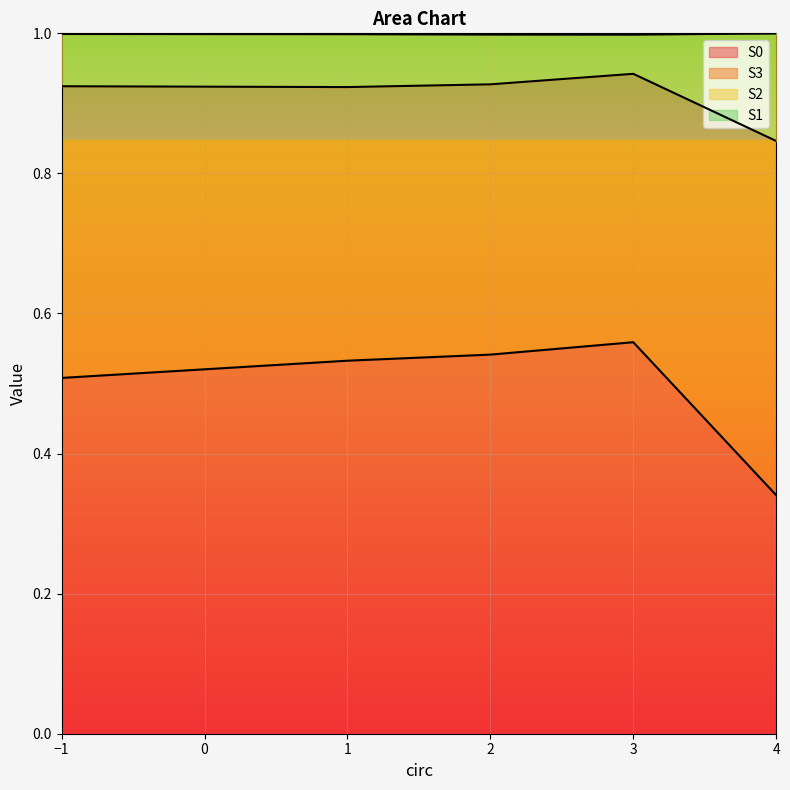

What is the sum of all S0 values?

2.5